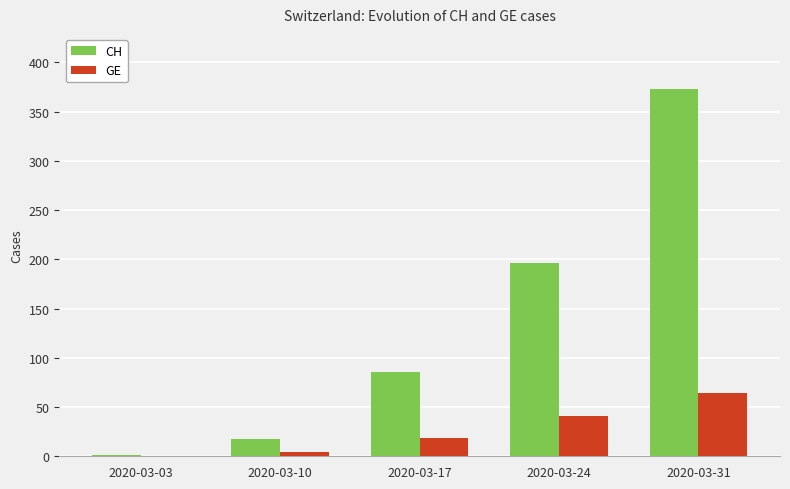

Reading left to right, list all the values displayed in this chart.

CH: 1	18	86	196	373
GE: 0	4	19	41	64